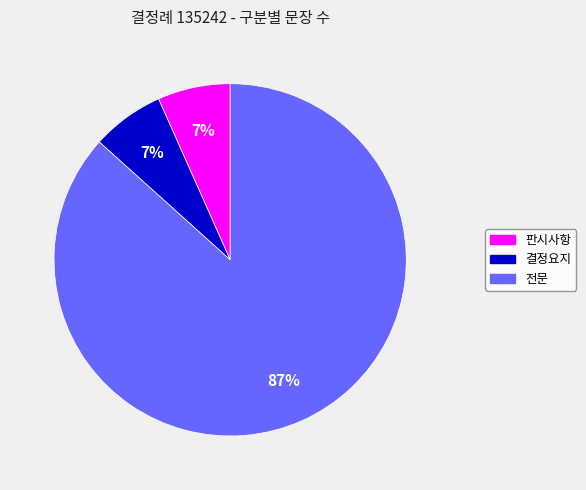

True or false: 전문 accounts for 97% of the total.

False